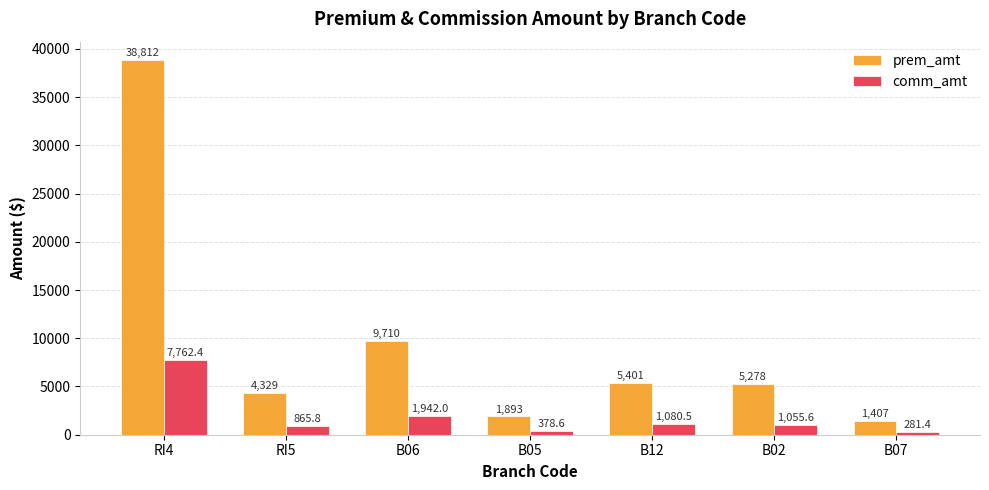

List the series in order of their peak value, lowest first.

comm_amt, prem_amt